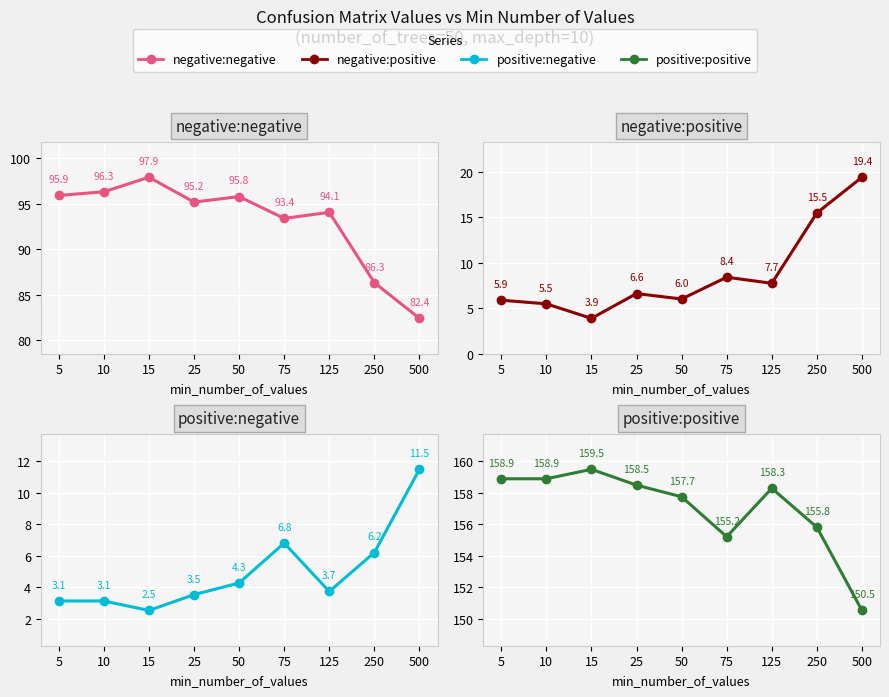

At how many categories does at least one series exceed 81?

9